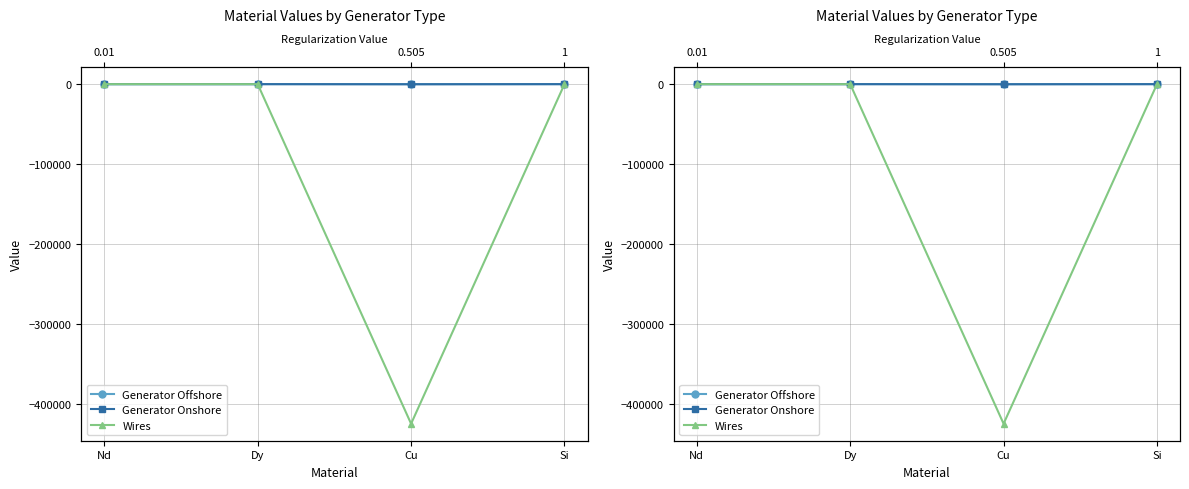

True or false: Wires and Generator Onshore cross at least once.

False